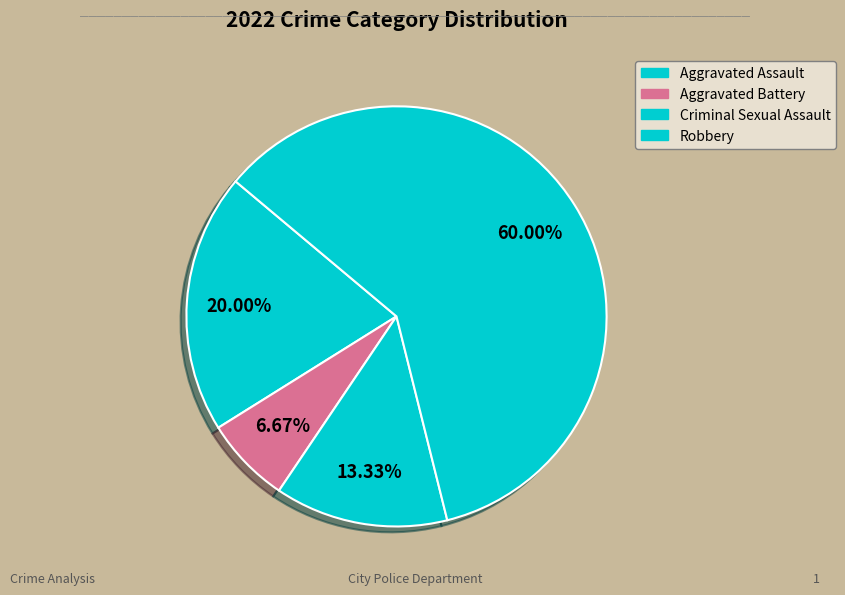

To the nearest percent, what percentage of the pie is Aggravated Assault?

20%